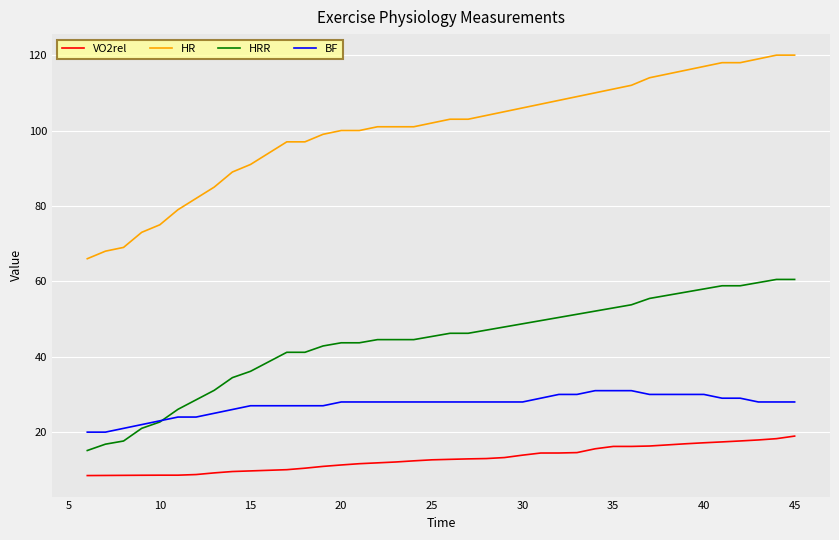

Rank the series by their maximum value, from highest to lowest.

HR, HRR, BF, VO2rel